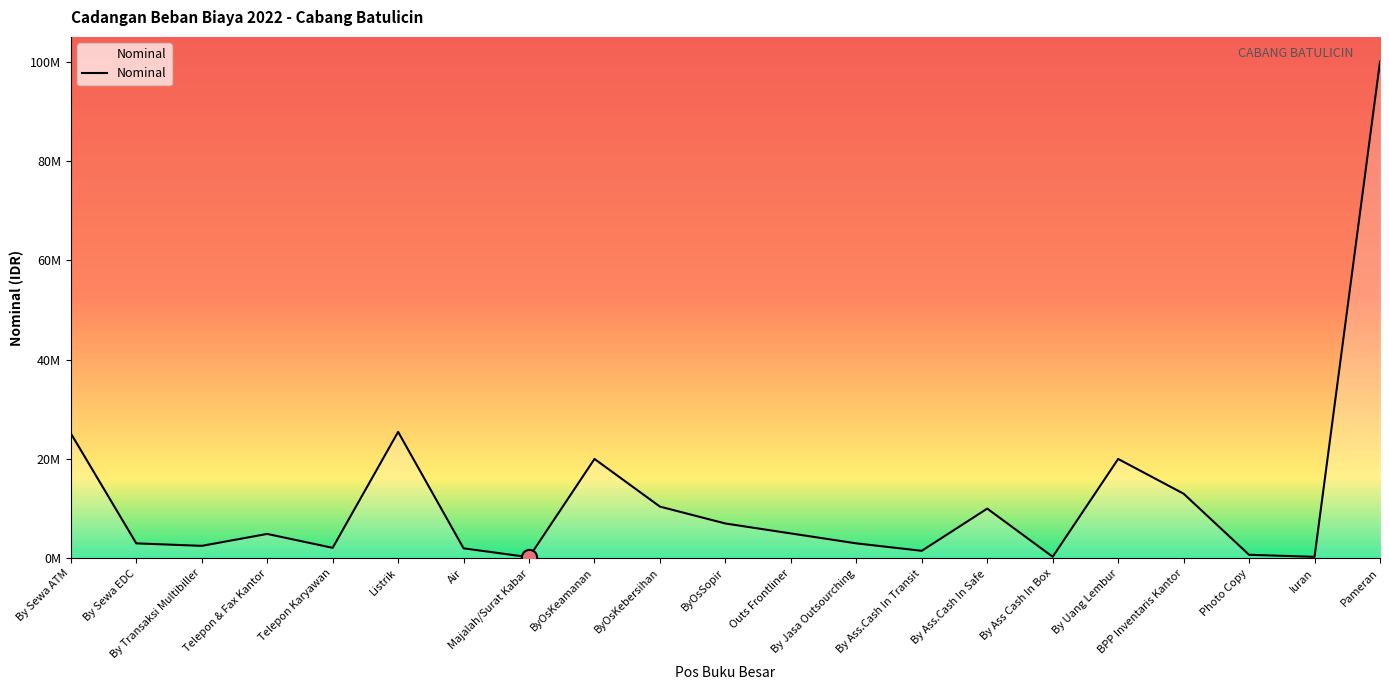

Which has a higher value, Telepon Karyawan or BPP Inventaris Kantor?

BPP Inventaris Kantor